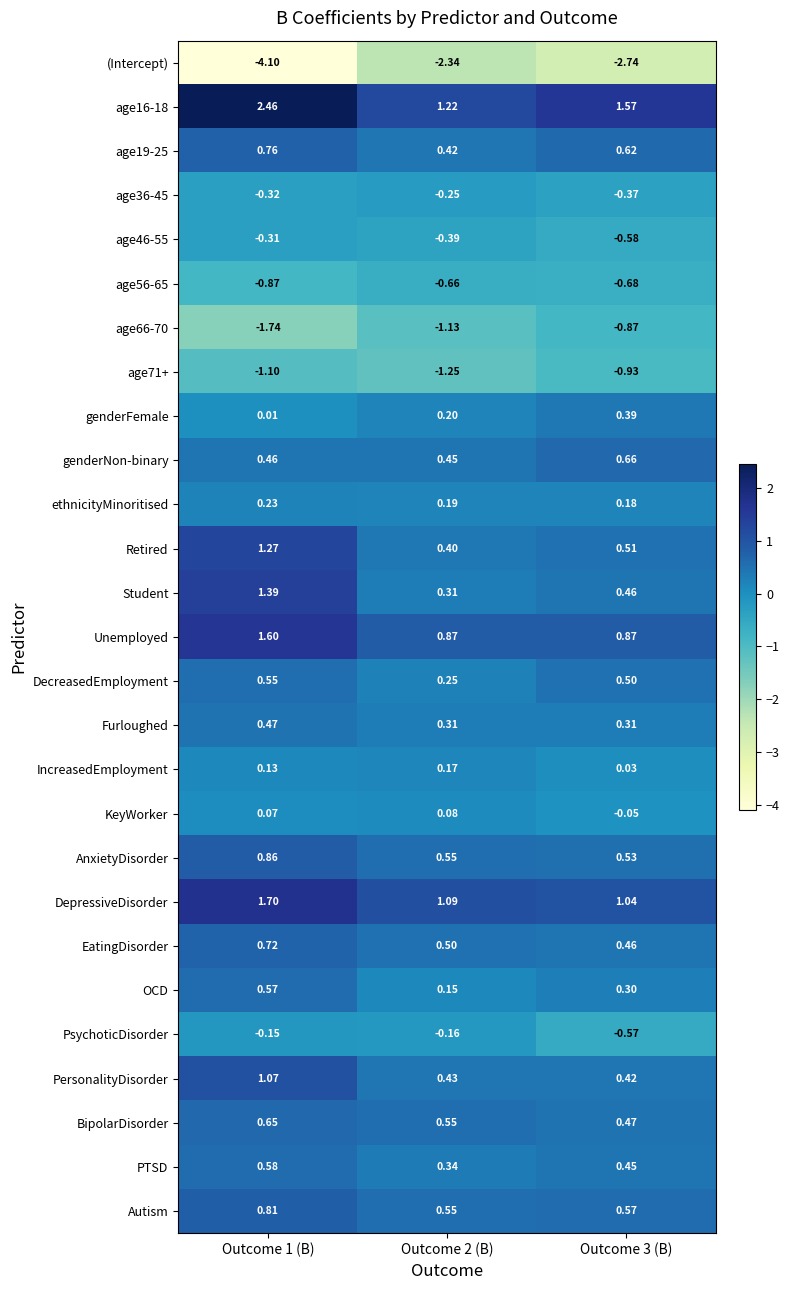

Is the value of age71+ at Outcome 2 (B) greater than the value of genderNon-binary at Outcome 1 (B)?

No